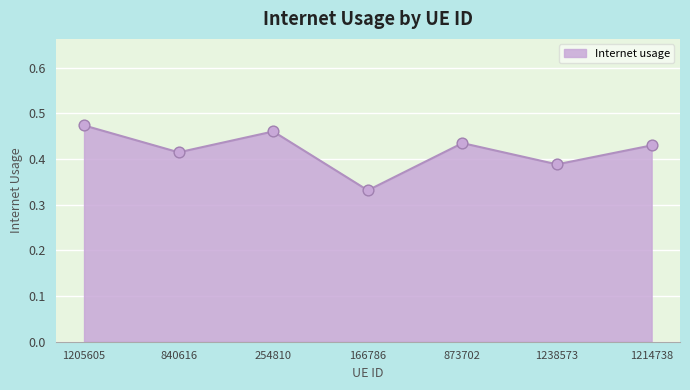

Between 873702 and 840616, which is larger?

873702